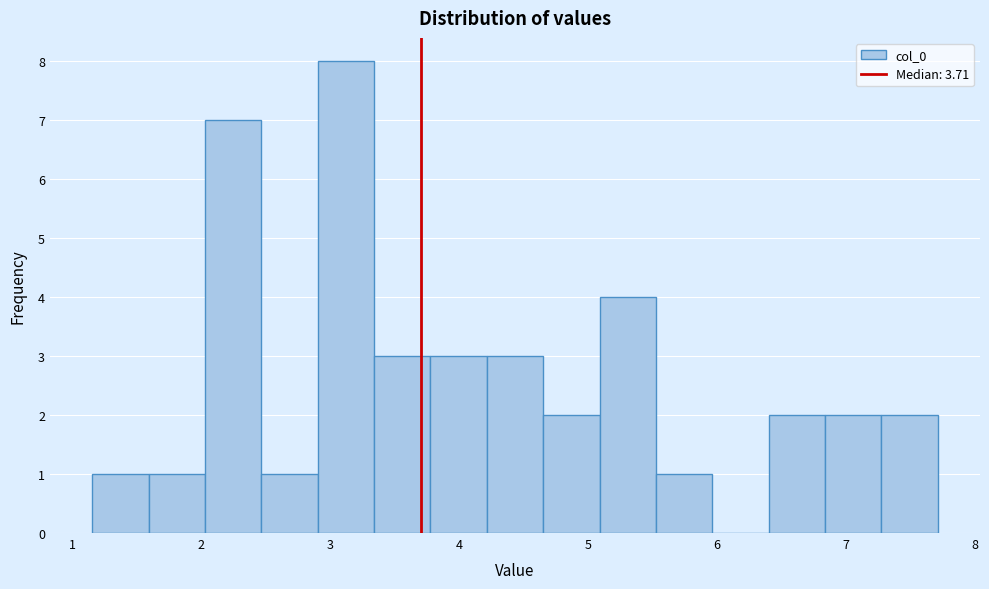

What is the height of the bar covering 1.6 to 2.0 on the x-axis? Neither the bar edges nor the heights are printed on the chart, so give them approximately, as read against the axes.

1